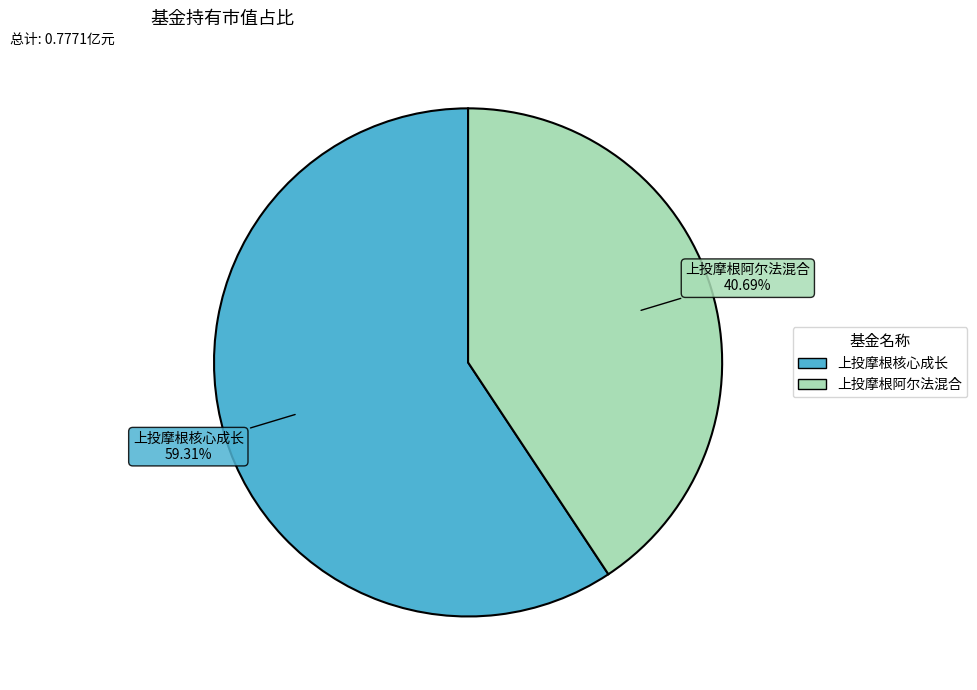

Rank the categories by value from highest to lowest.

上投摩根核心成长, 上投摩根阿尔法混合